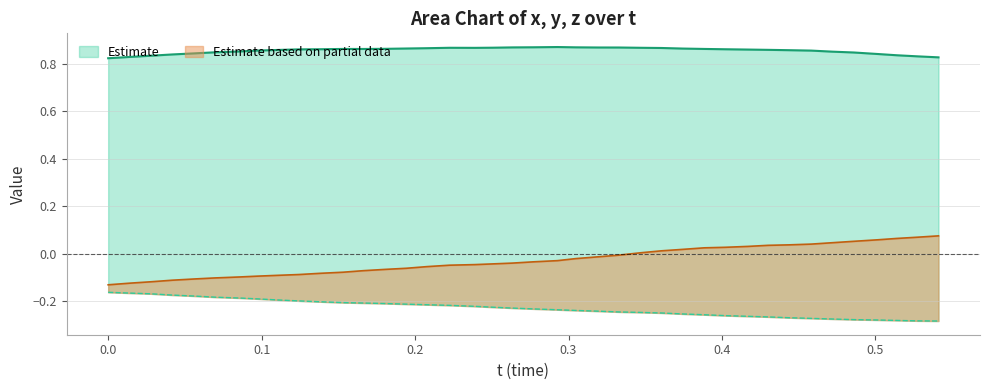

How many distinct data groups are displayed?

2